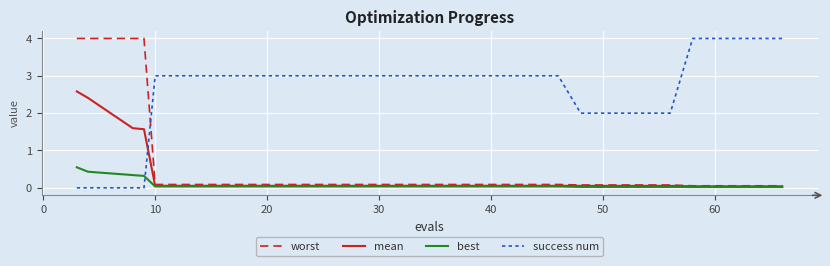

Which series has the largest total across all categories?

success num